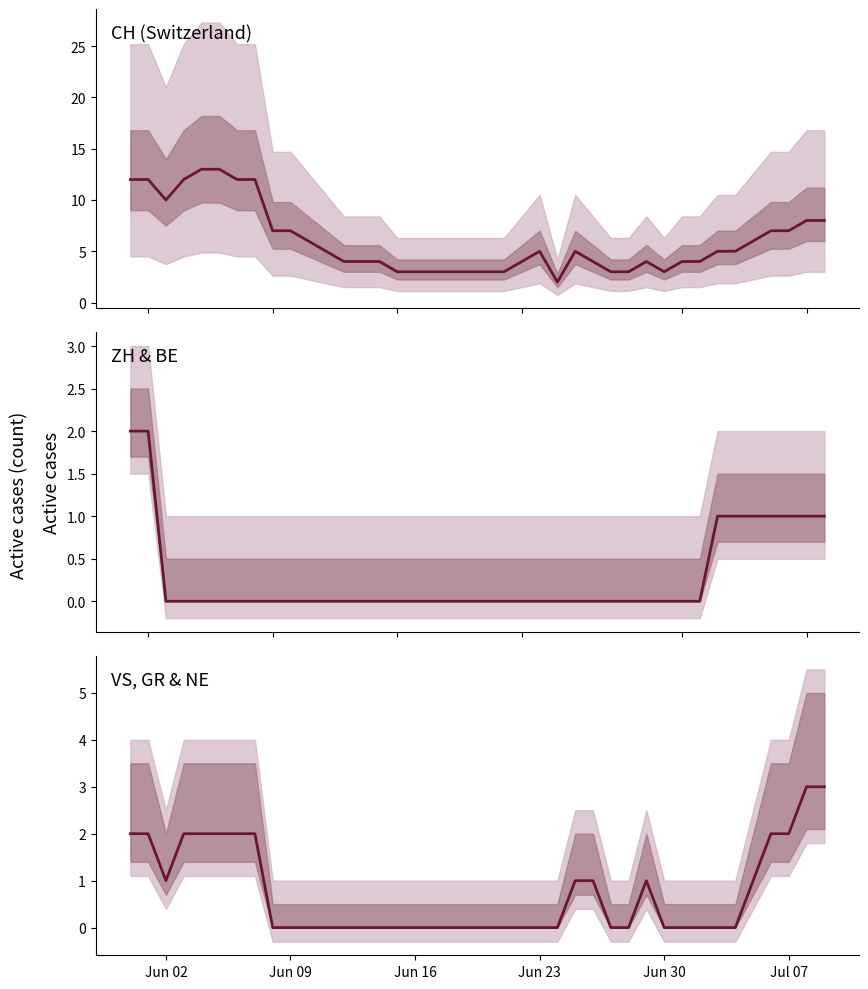

Reading right to left, transcribe all the data shown in this chart.

CH: 8	8	7	7	6	5	5	4	4	3	4	3	3	4	5	2	5	4	3	3	3	3	3	3	3	4	4	4	5	6	7	7	12	12	13	13	12	10	12	12
ZH+BE: 1	1	1	1	1	1	1	0	0	0	0	0	0	0	0	0	0	0	0	0	0	0	0	0	0	0	0	0	0	0	0	0	0	0	0	0	0	0	2	2
VS+GR+NE: 3	3	2	2	1	0	0	0	0	0	1	0	0	1	1	0	0	0	0	0	0	0	0	0	0	0	0	0	0	0	0	0	2	2	2	2	2	1	2	2